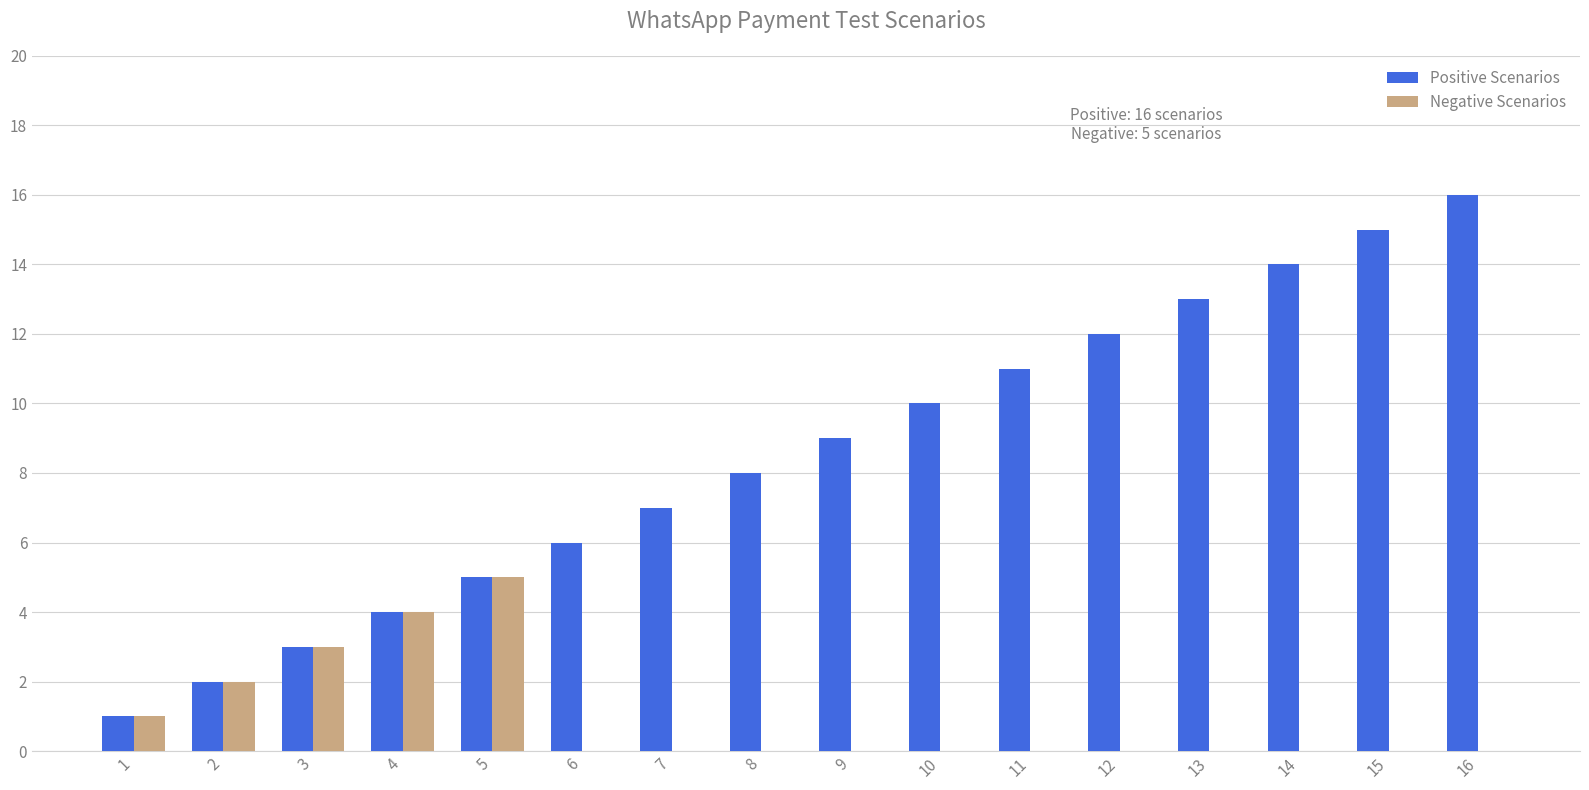

Count the number of categories in the chart.

16